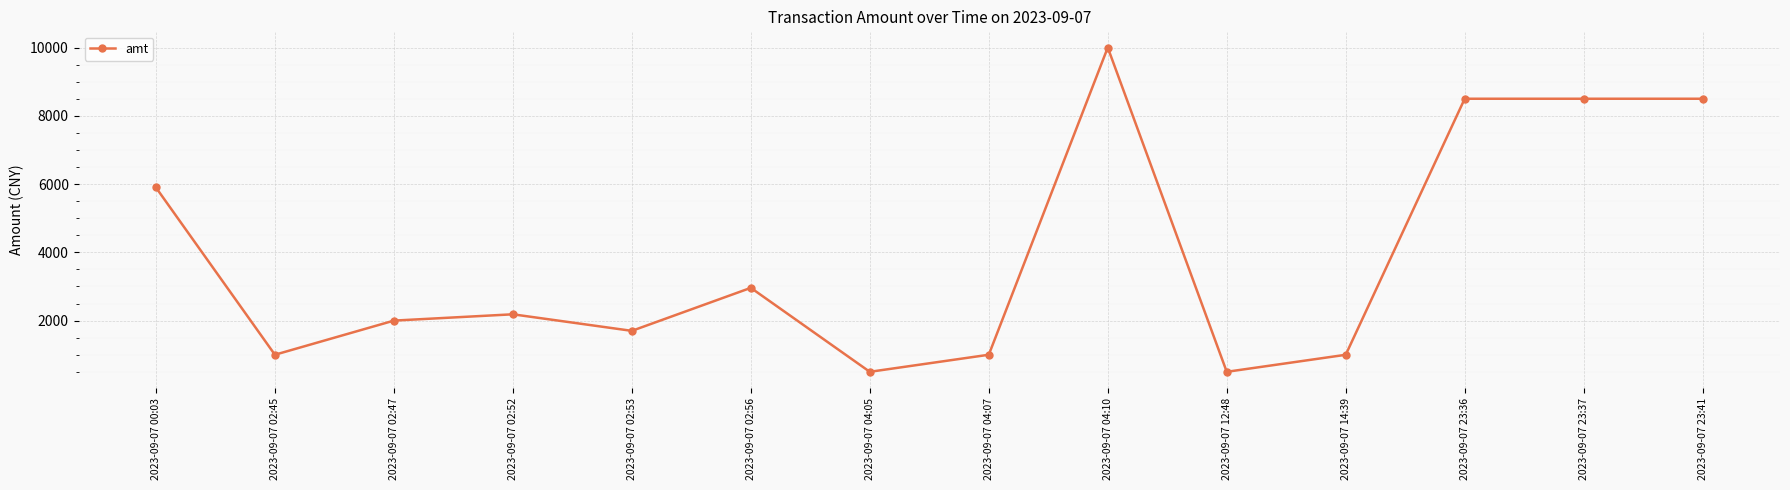

Is it true that the value at 2023-09-07 04:07 is 1379?

False